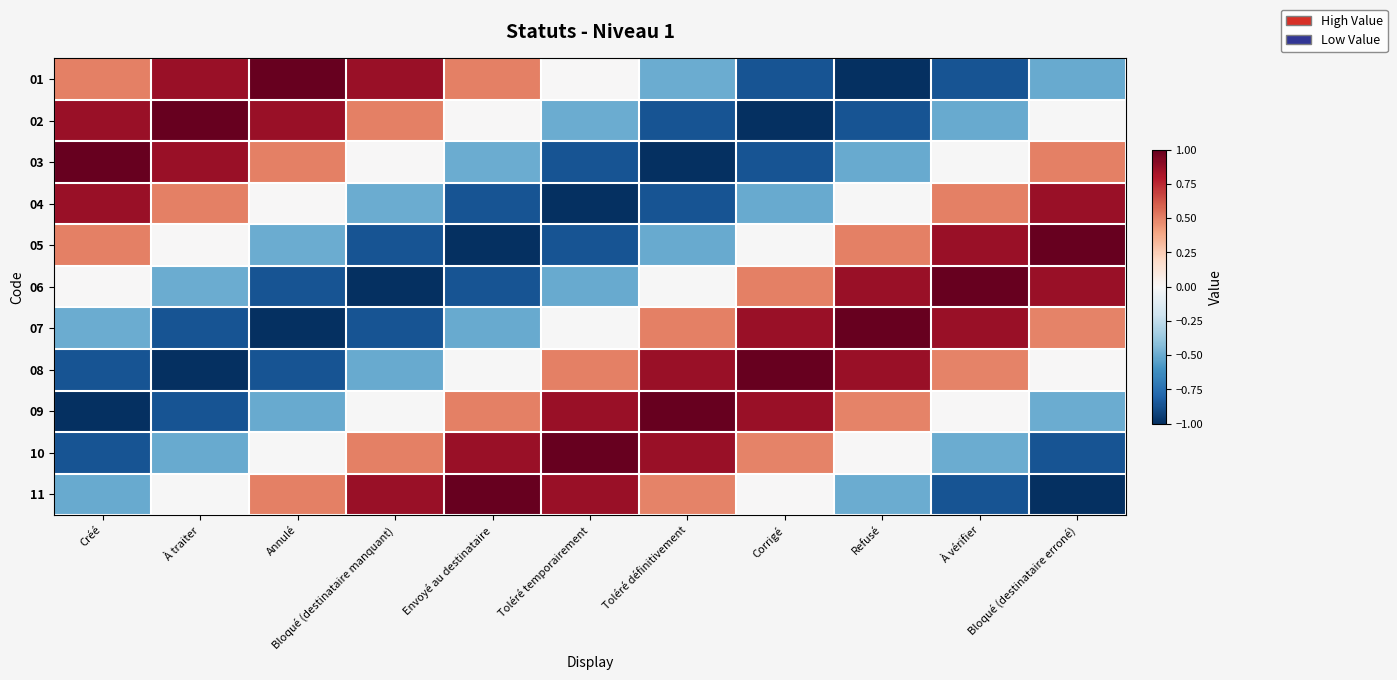

Between Bloqué (destinataire erroné) and Toléré temporairement, which is larger?

Toléré temporairement